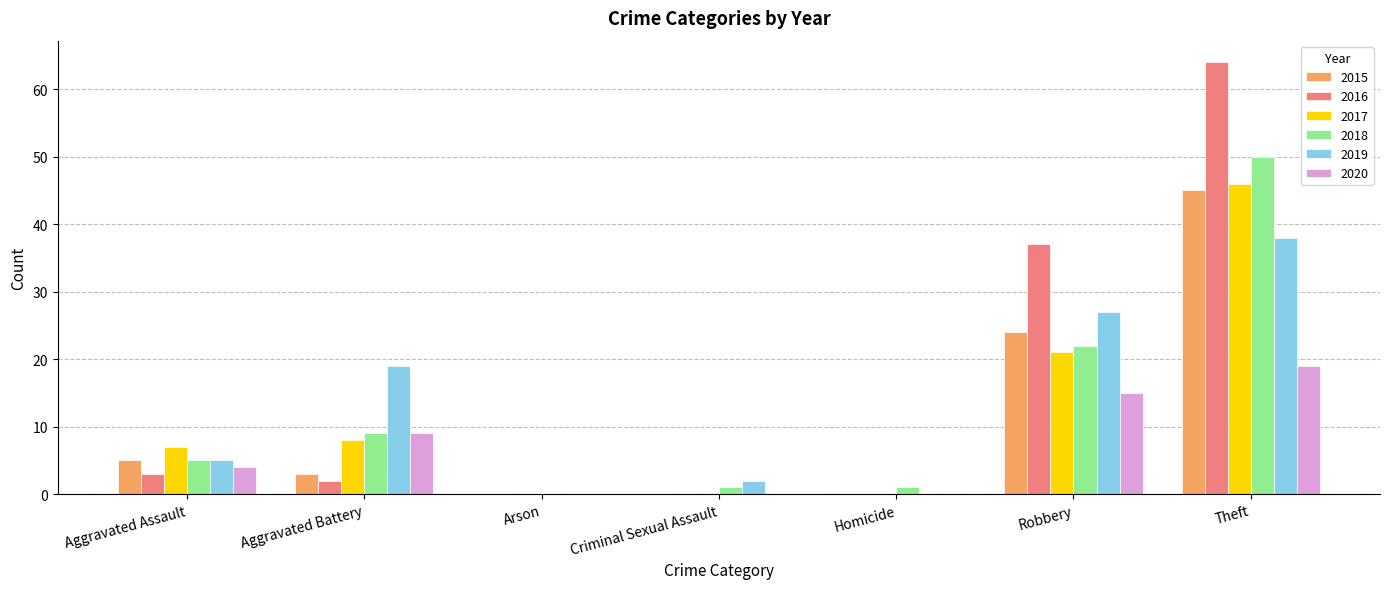

Are the bars grouped side by side (vs. stacked)?

Yes